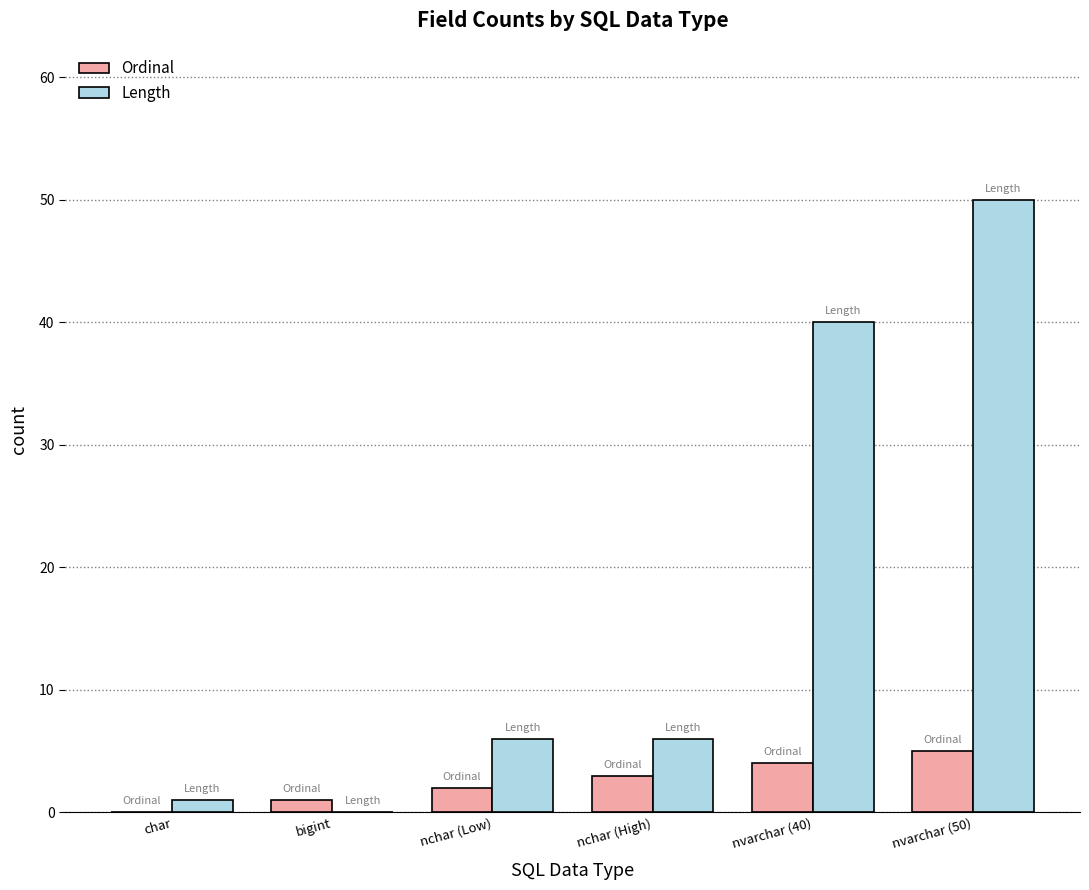

True or false: Length has a value of 6 at nchar (Low).

True